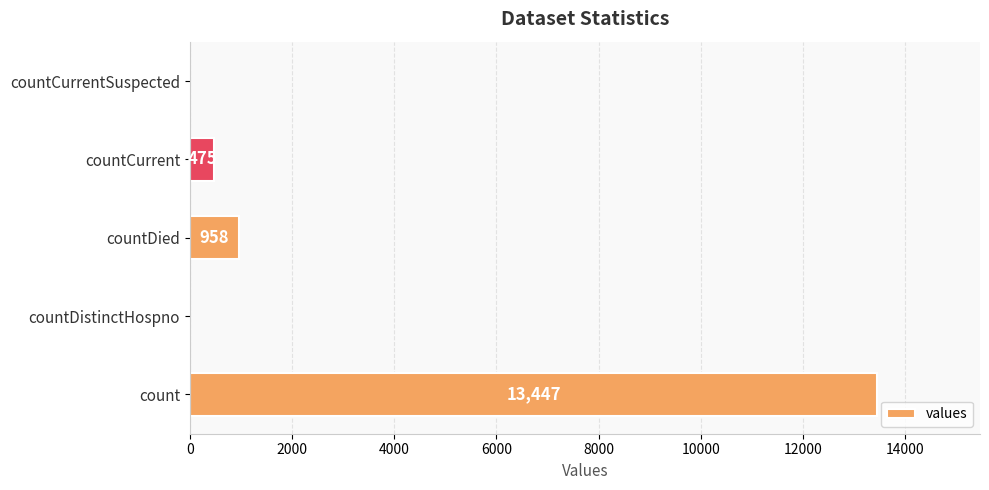

True or false: the data shows 475 at countCurrent.

True